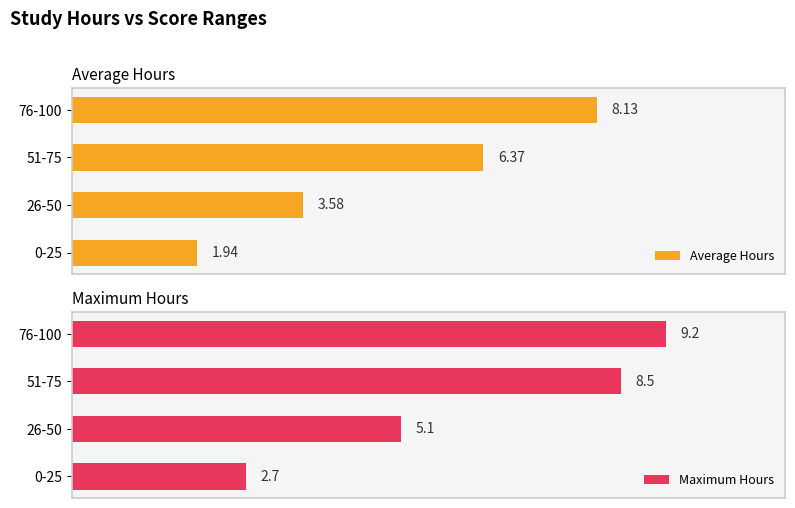

How many data points in Maximum Hours are above 8?

2